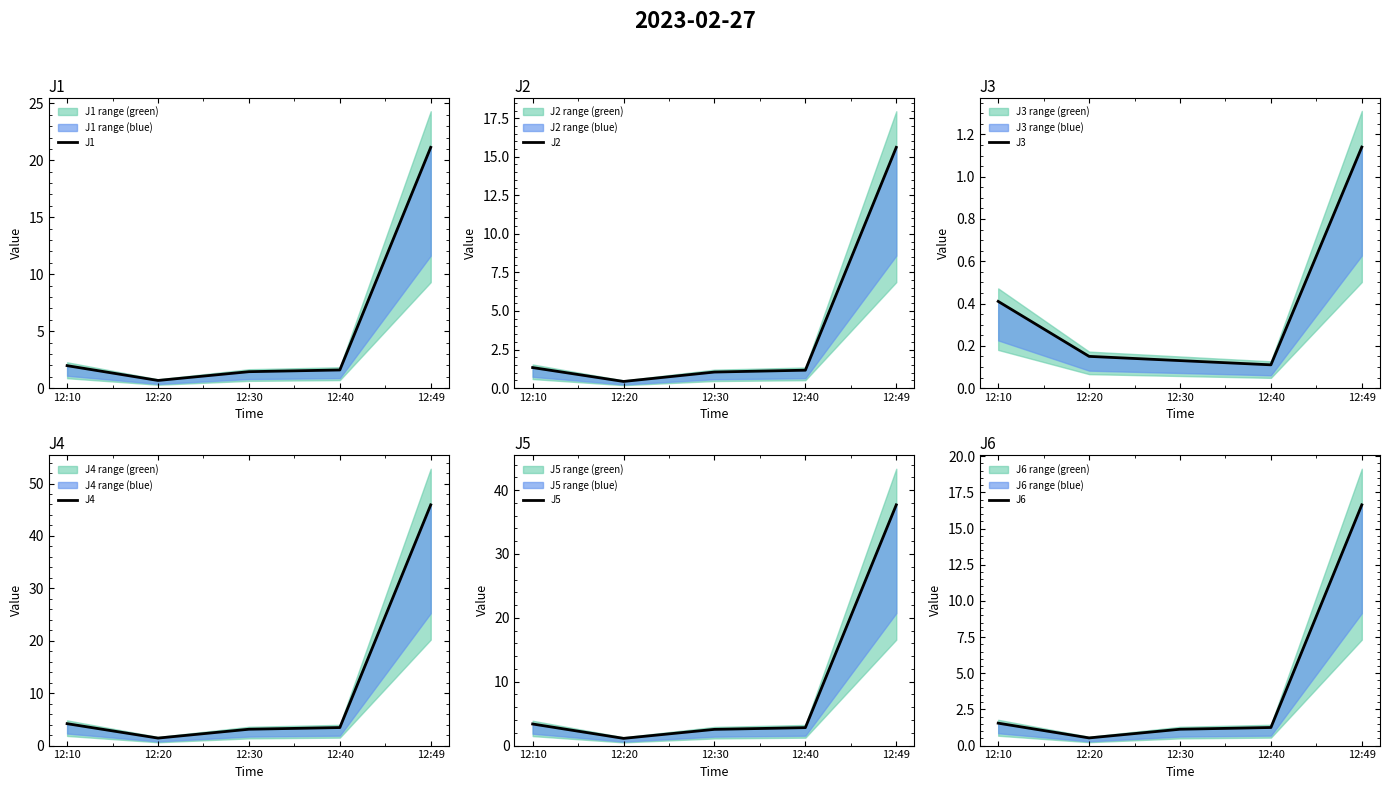

Between 12:49 and 12:40, which is larger?

12:49